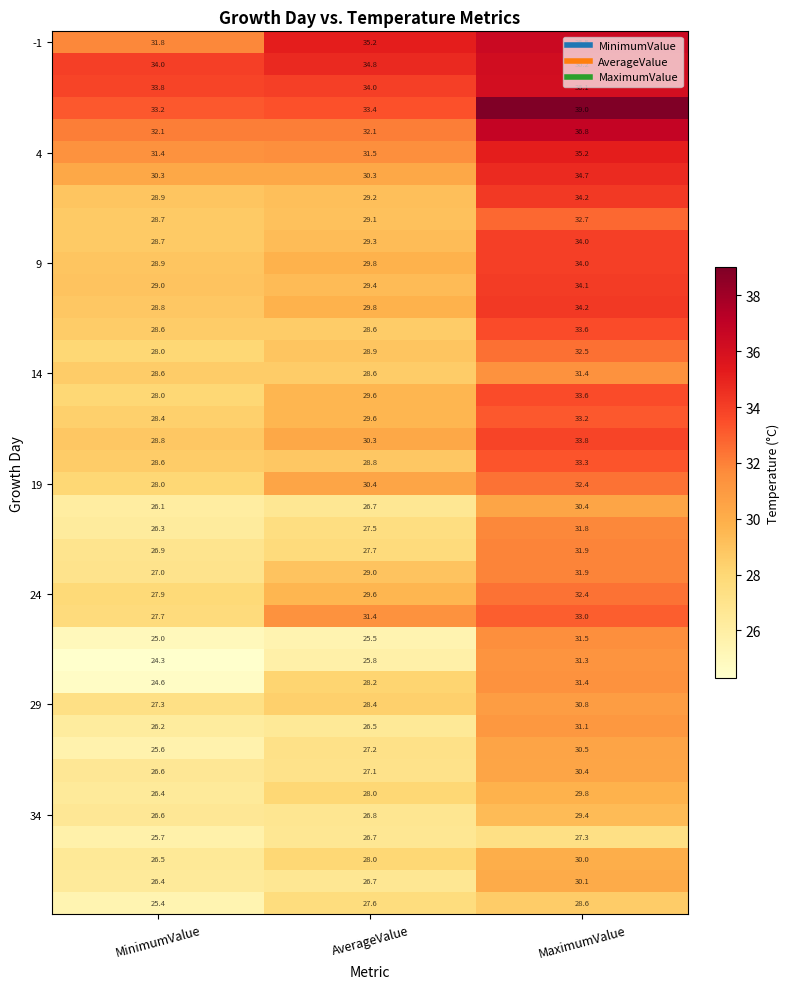

What is the spread (max minus min) of values at AverageValue?

9.7